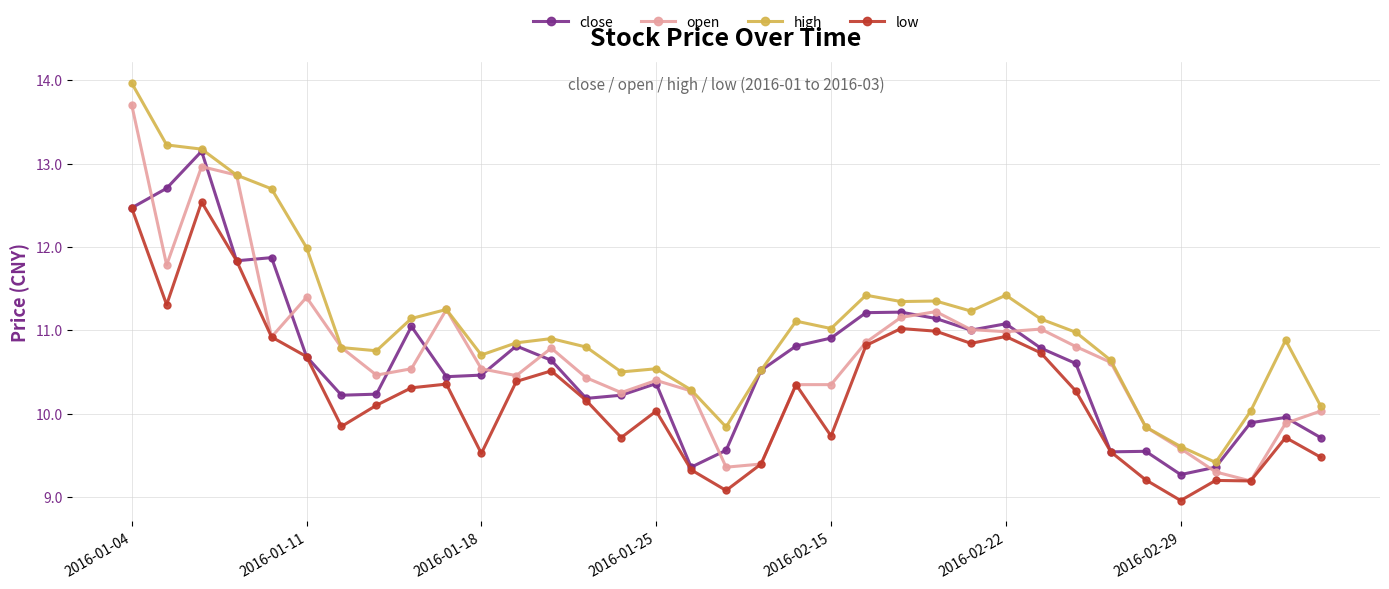

List the series in order of their peak value, lowest first.

low, close, open, high